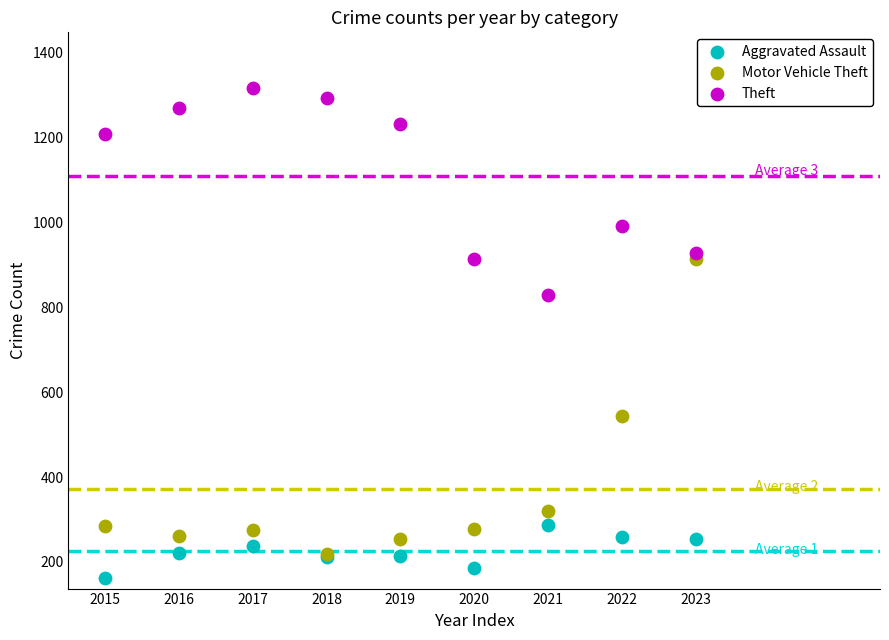

Across all series, what Y value is closest to 739?

829